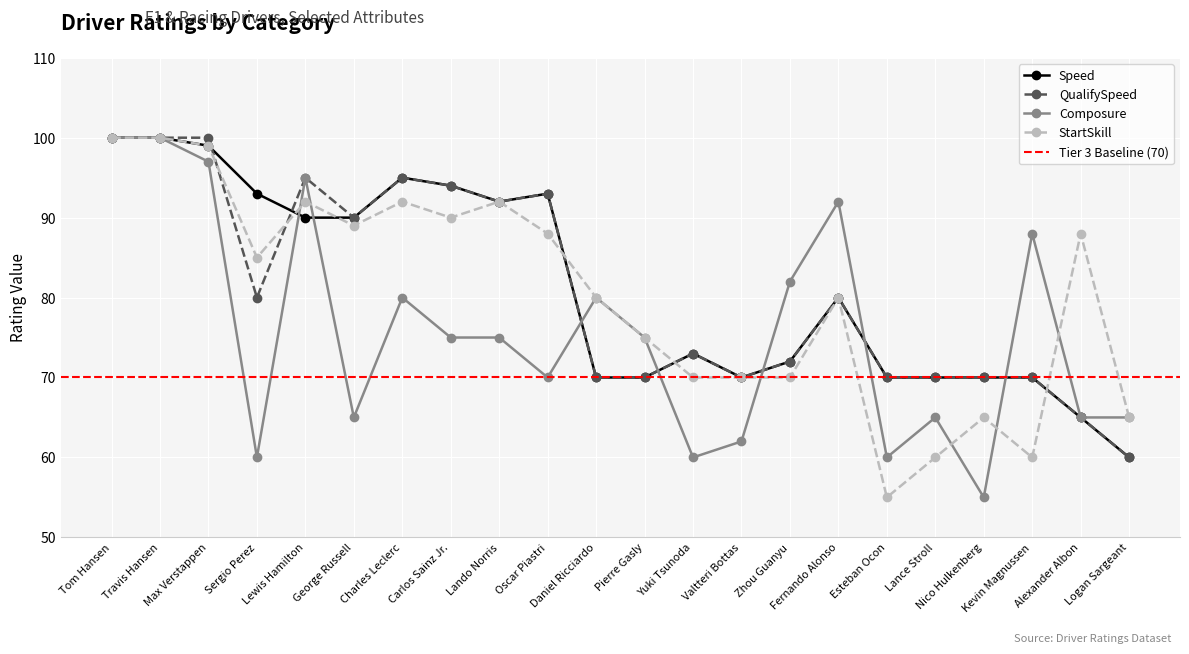

In StartSkill, how many points are higher than both neighbors (excluding endpoints)?

6